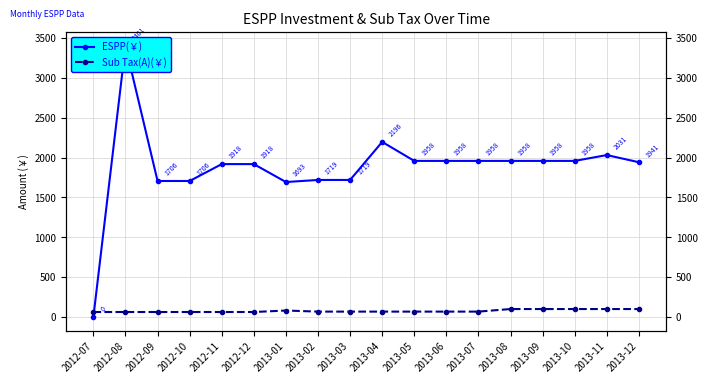

What value does the Sub Tax(A)(￥) series have at 2013-02?

67.9